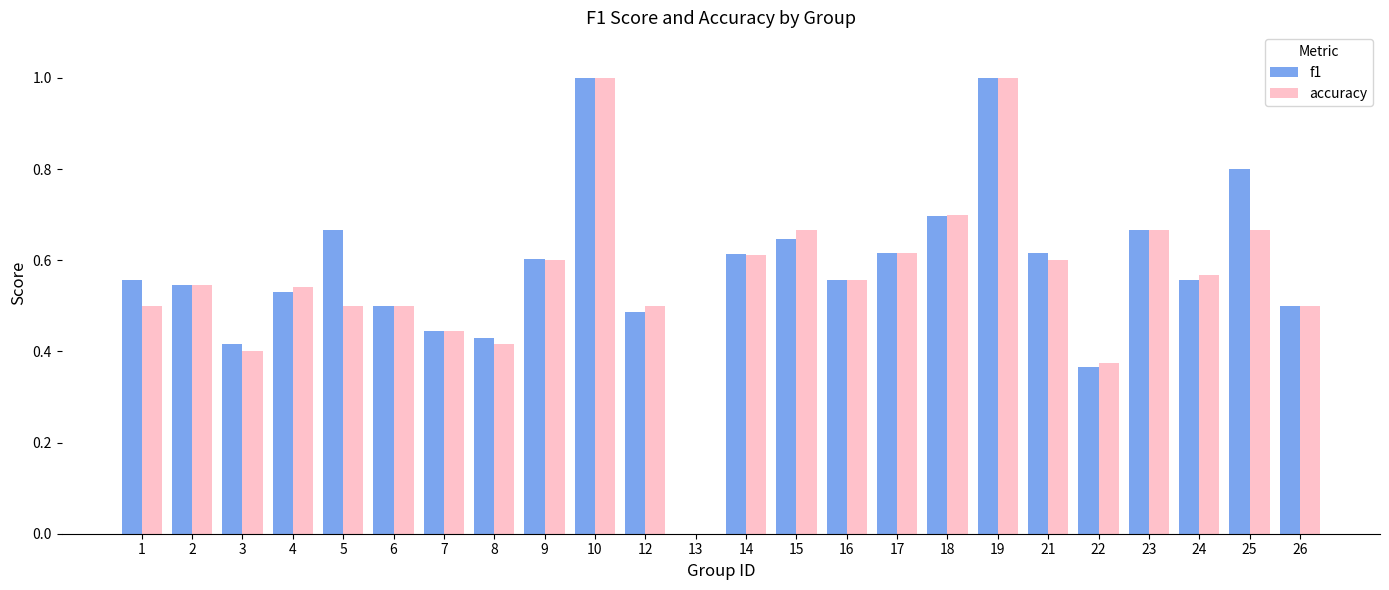

What is the total value across all series at 25?

1.5